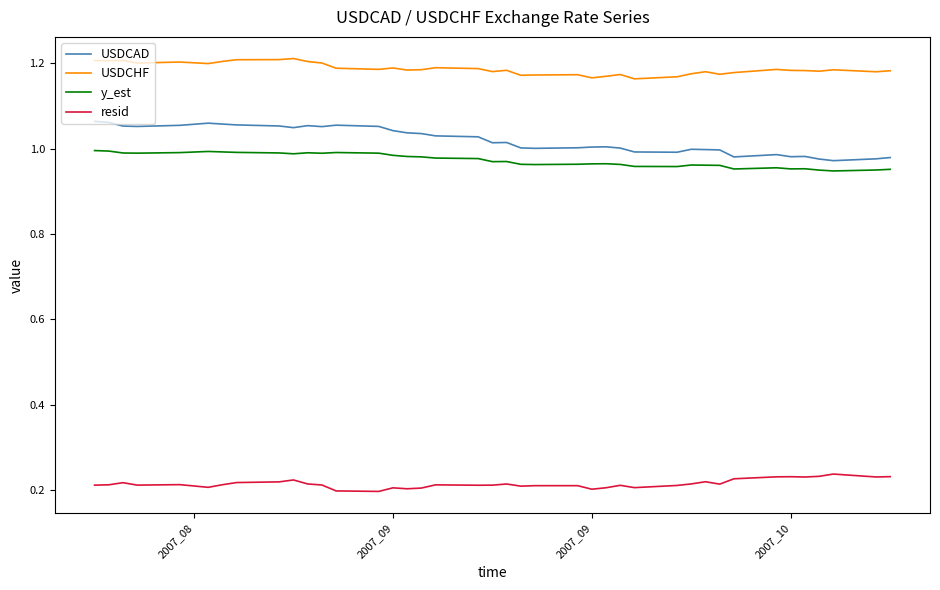

True or false: y_est and USDCAD cross at least once.

False